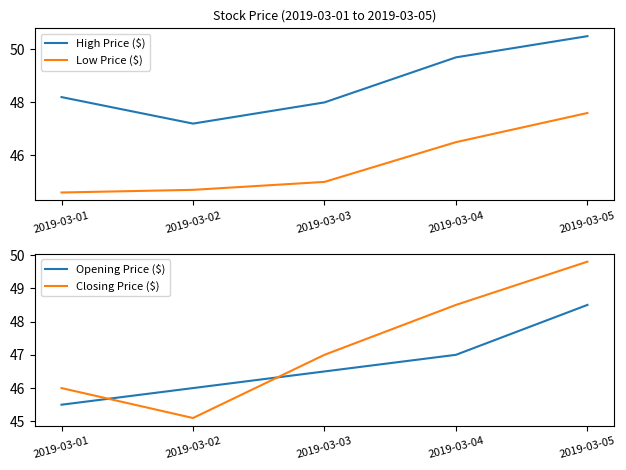

True or false: Opening Price ($) has more than 0 interior local peaks.

False